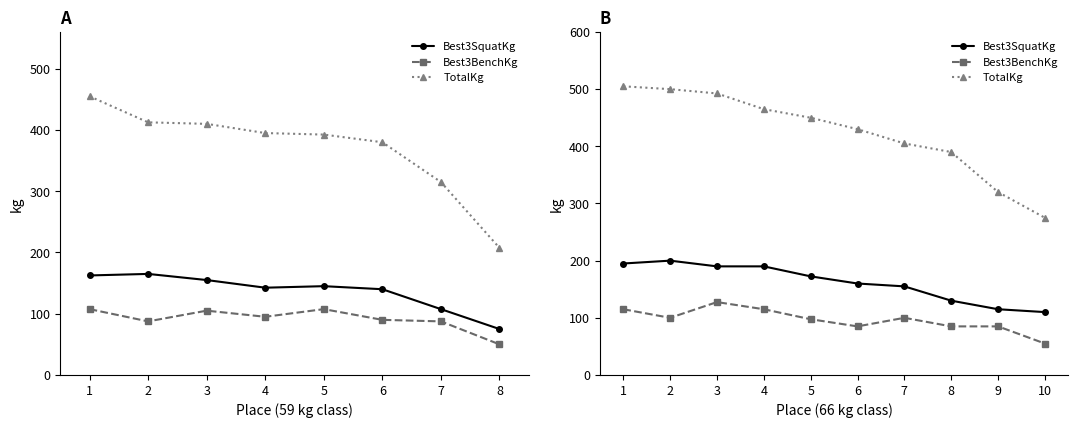

Is this an area chart (filled region under the line)?

No